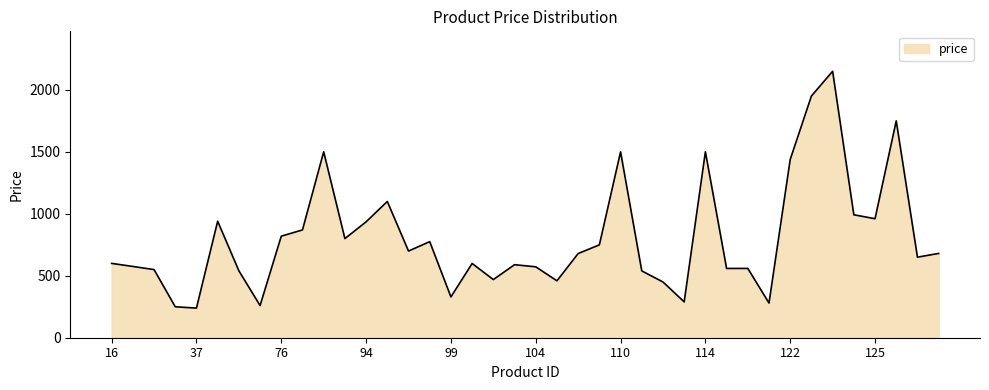

Does the chart display data point markers on the line(s)?

No